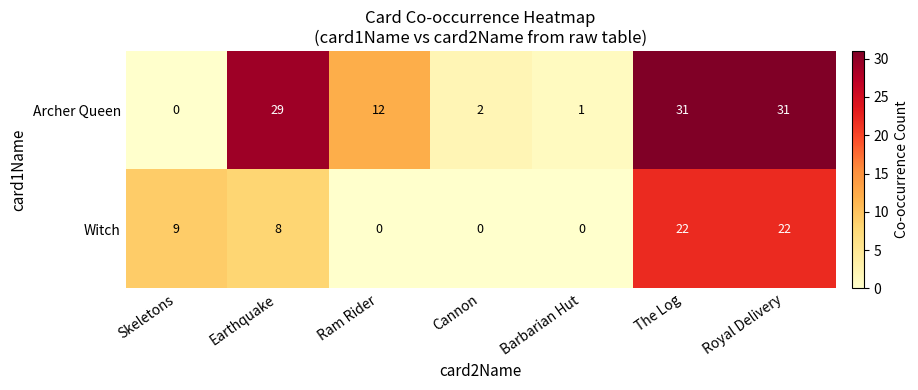

What is the sum of all Archer Queen values?

106